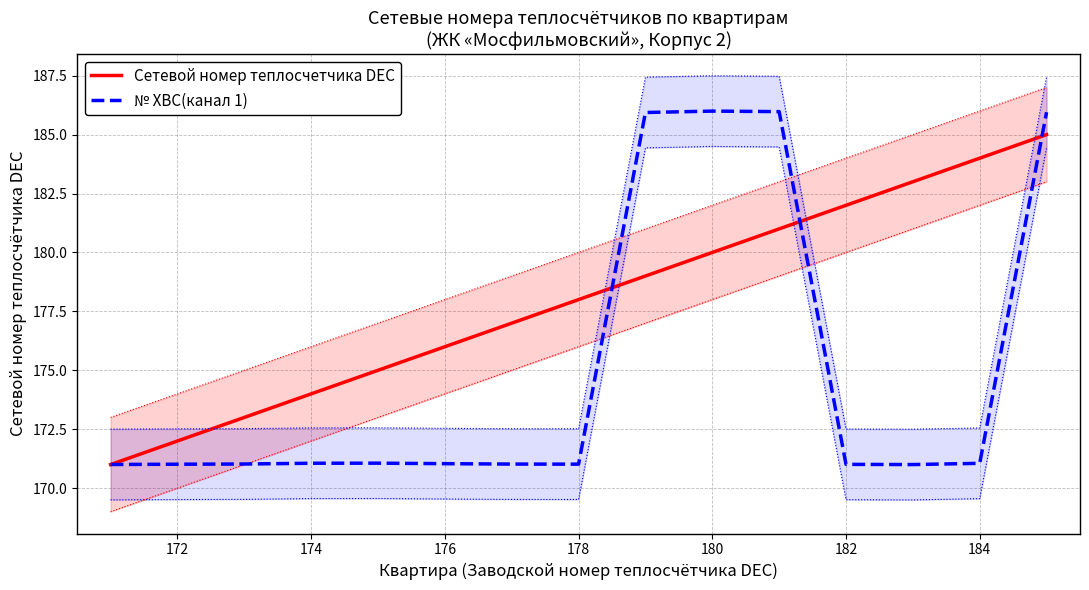

The Сетевой номер теплосчетчика DEC series shows 172.0 at 172. True or false?

True